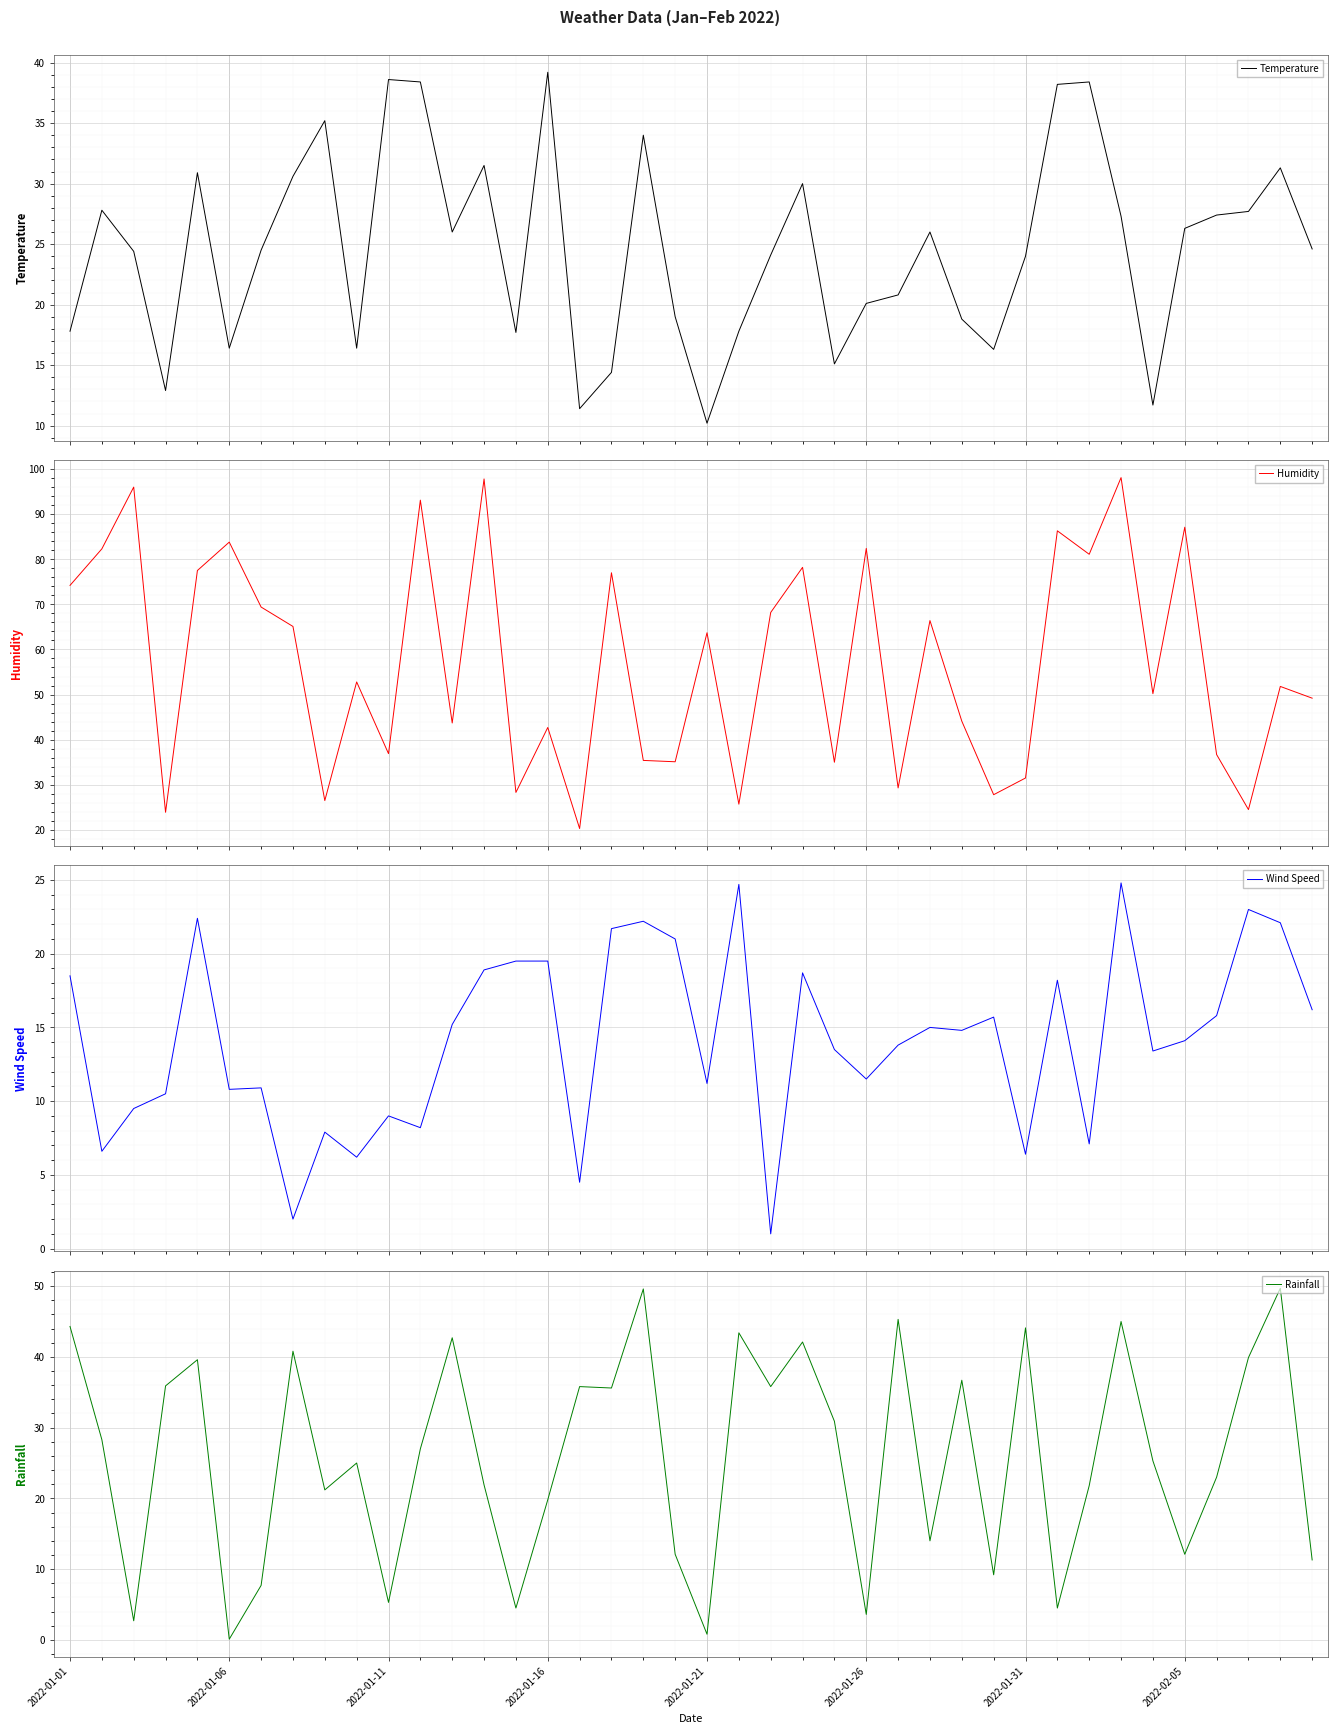

At 22, list the series in order from largest to smallest.

Humidity, Rainfall, Temperature, Wind Speed